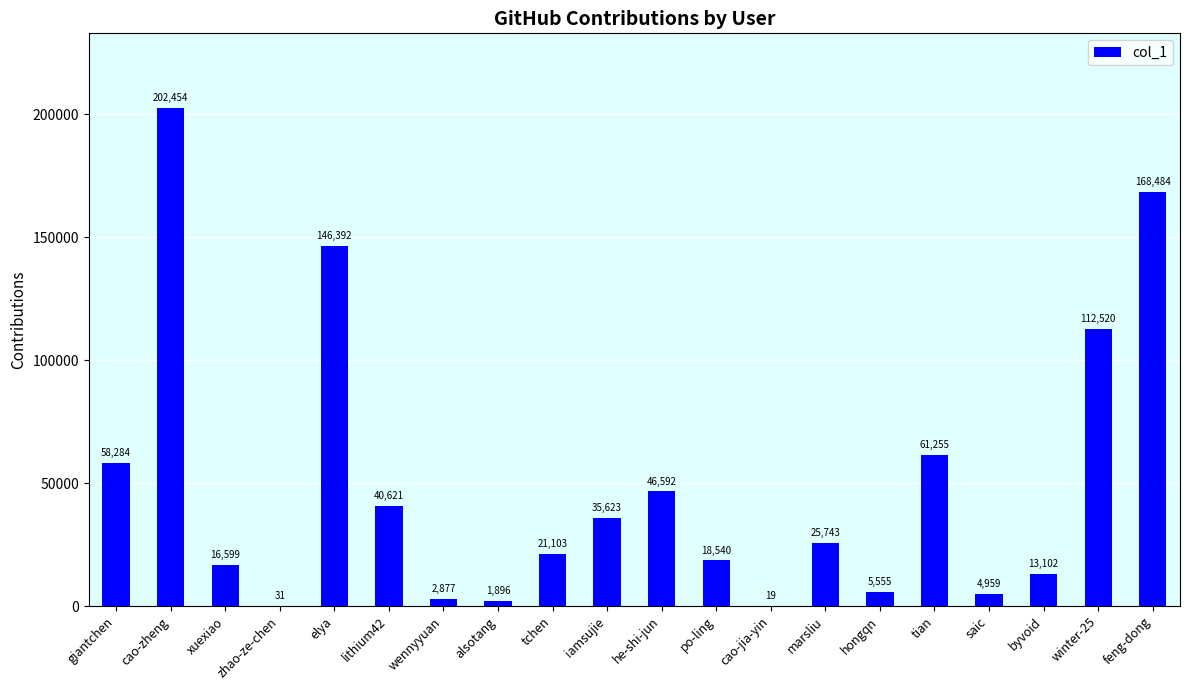

The chart shows a value of 202454 at cao-zheng. True or false?

True